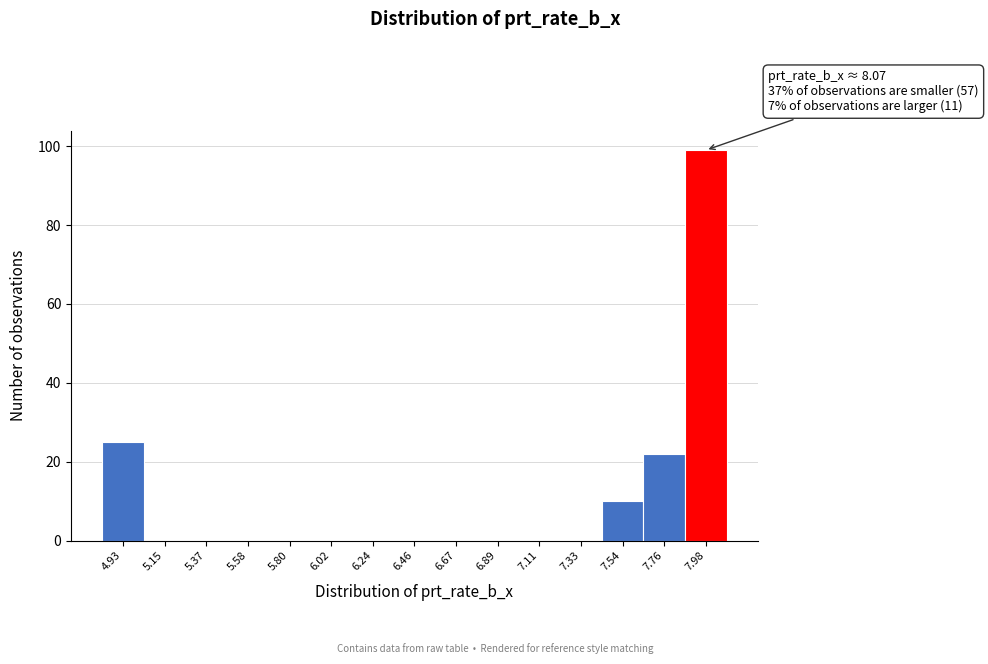

Which range on the x-axis has the tallest bar?

7.85 to 8.10